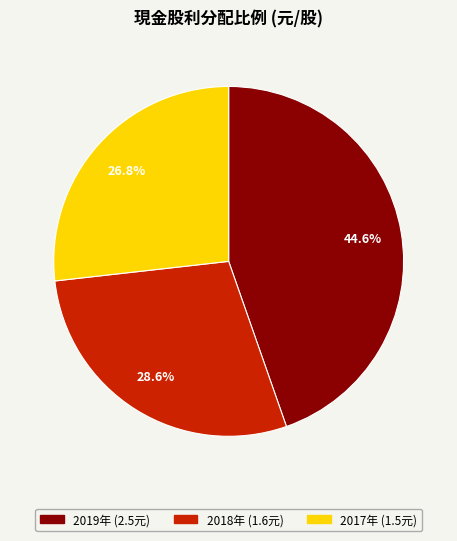

Does any single category account for the majority?

No